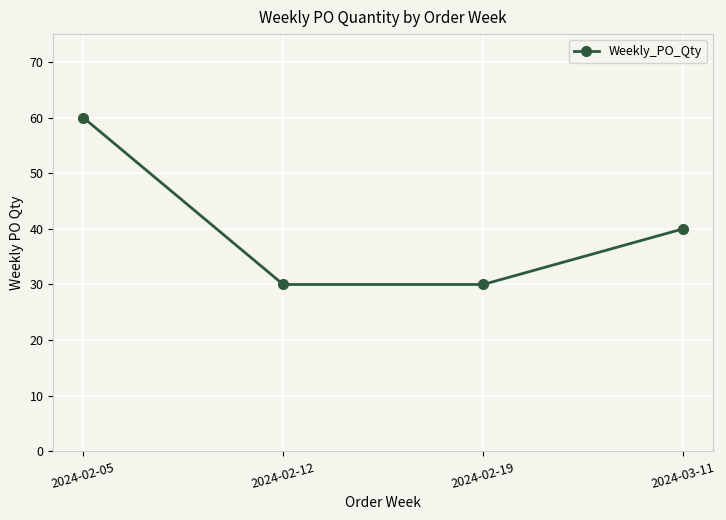

How many lines are shown in the chart?

1